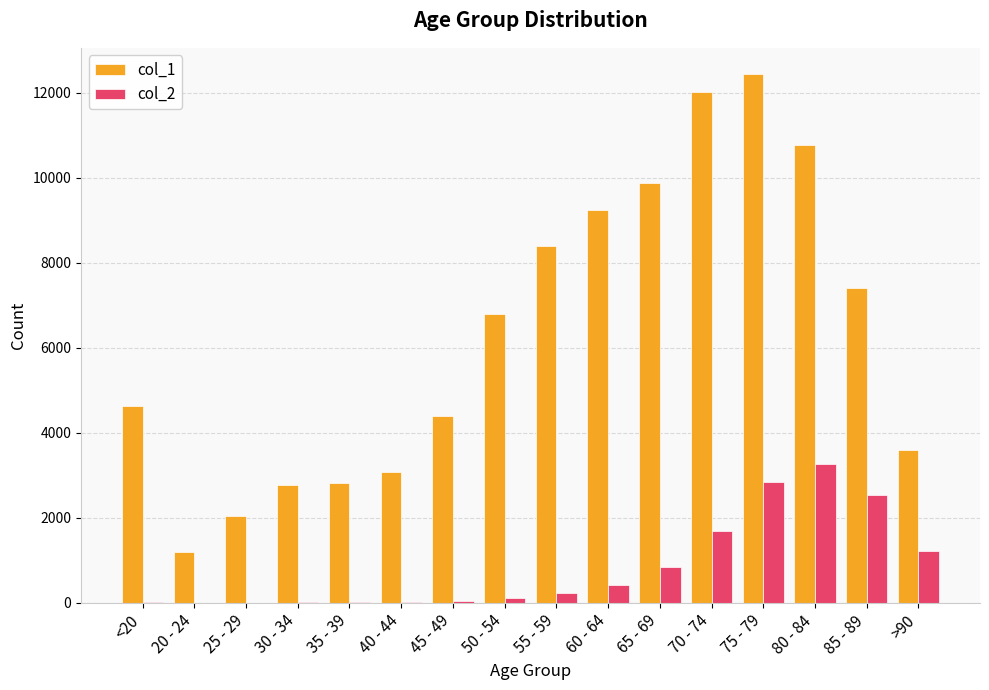

The value of col_1 at 65 - 69 is 4185. True or false?

False